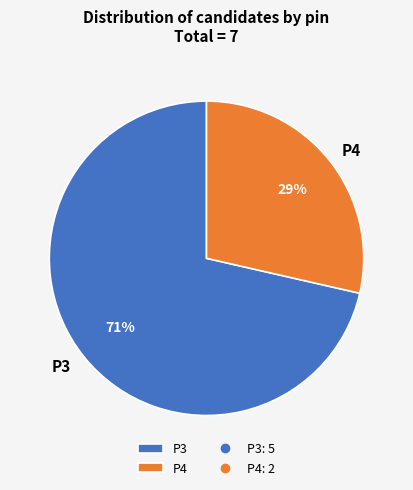

Which category has the biggest portion of the pie?

P3